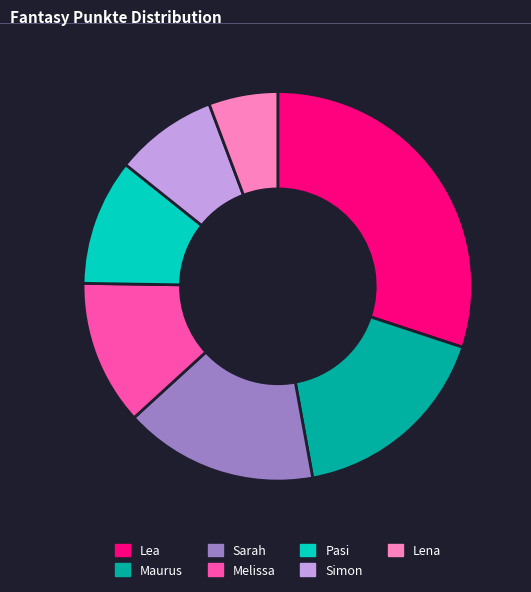

Between Lena and Melissa, which is larger?

Melissa